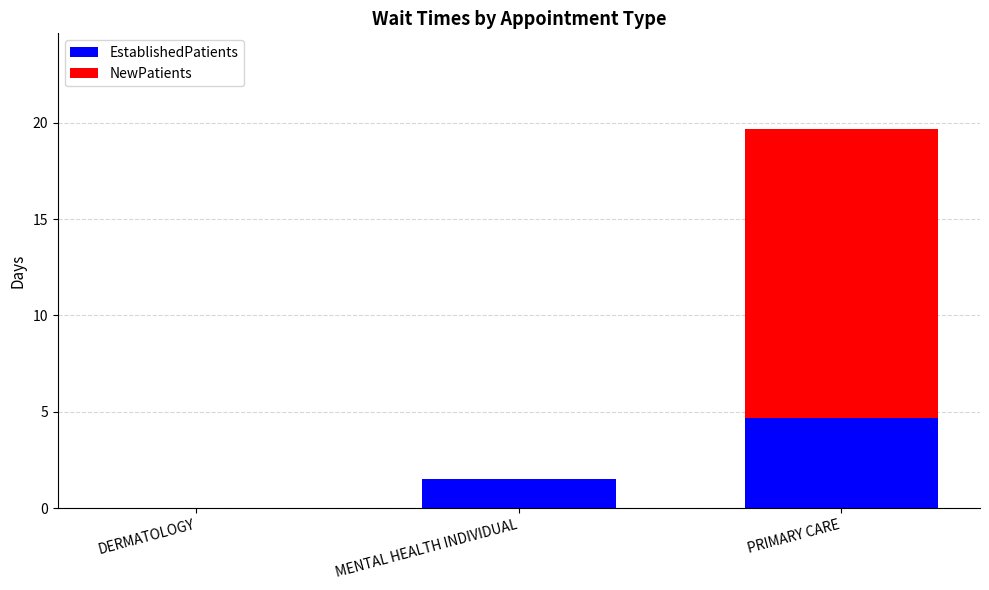

What is the highest value of the EstablishedPatients series?

4.7